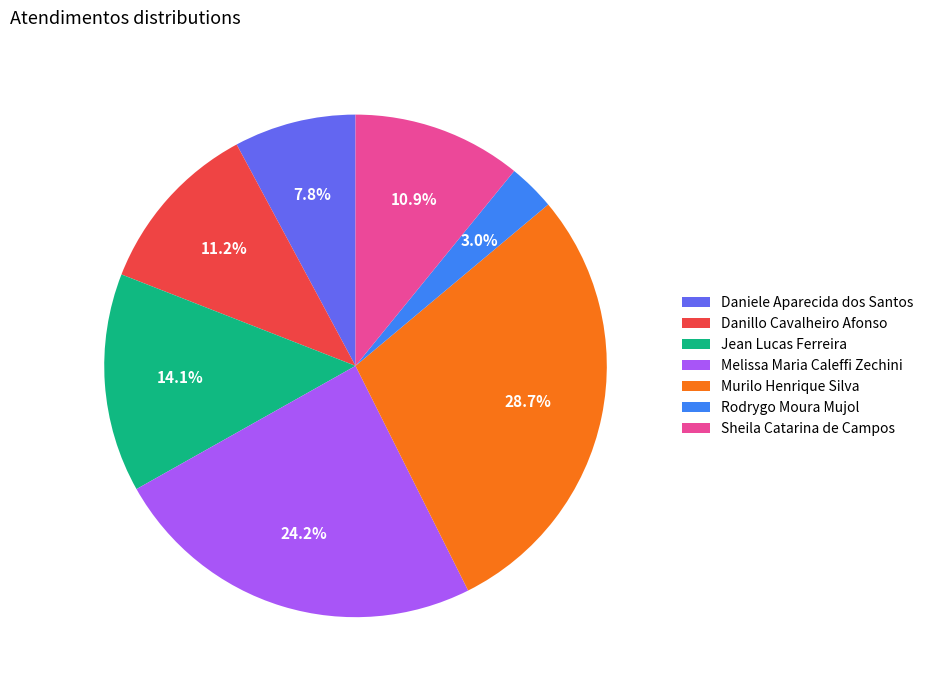

What percentage is the Murilo Henrique Silva slice, to the nearest percent?

29%